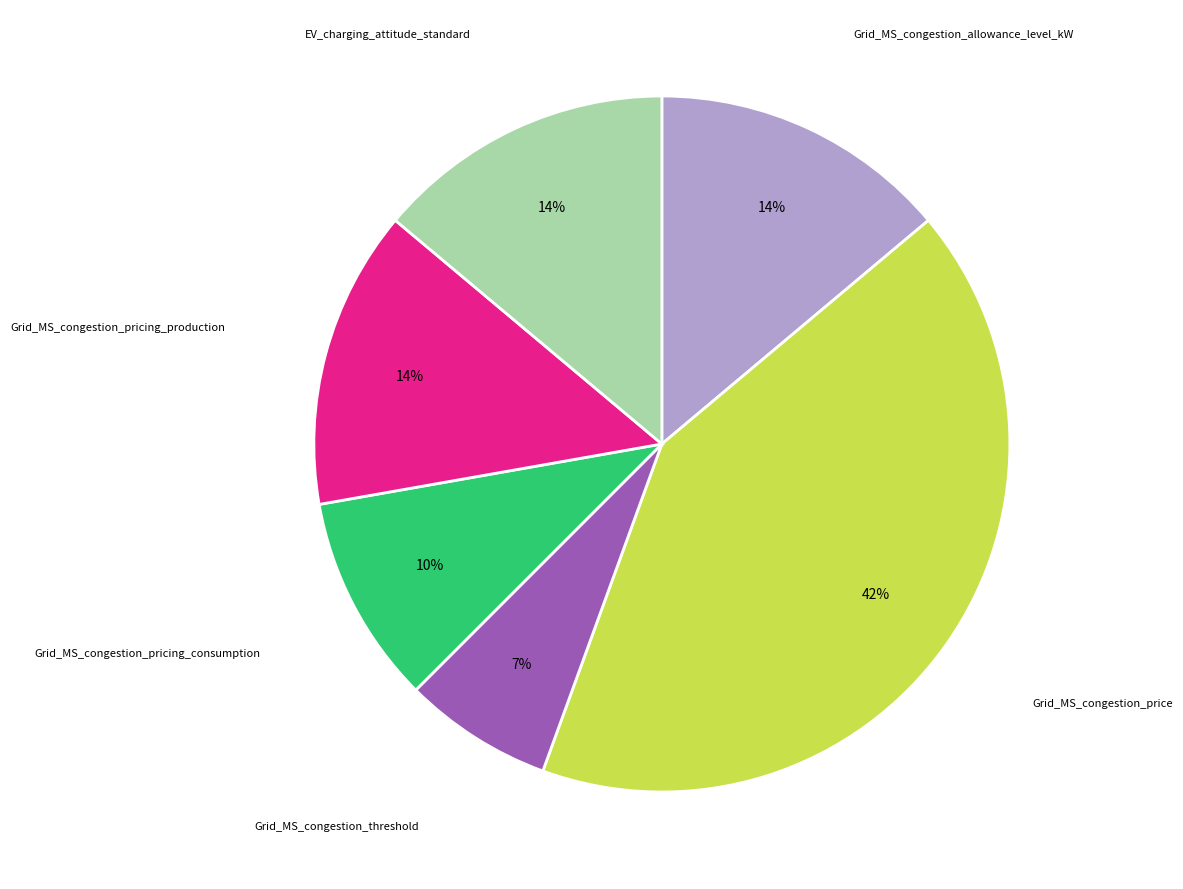

Is there a majority slice in this chart?

No